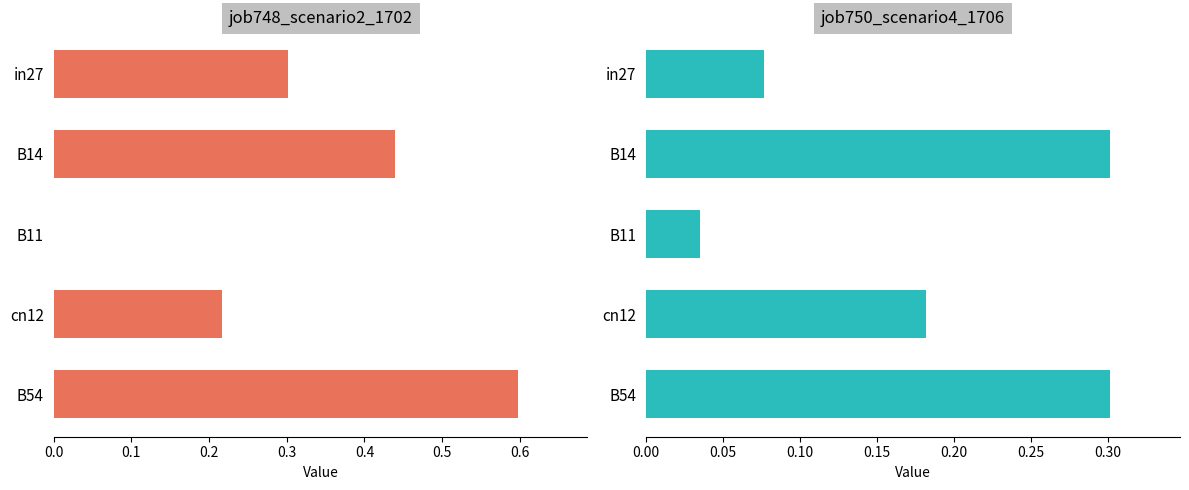

What value does the job750_scenario4_1706 series have at B54?

0.3